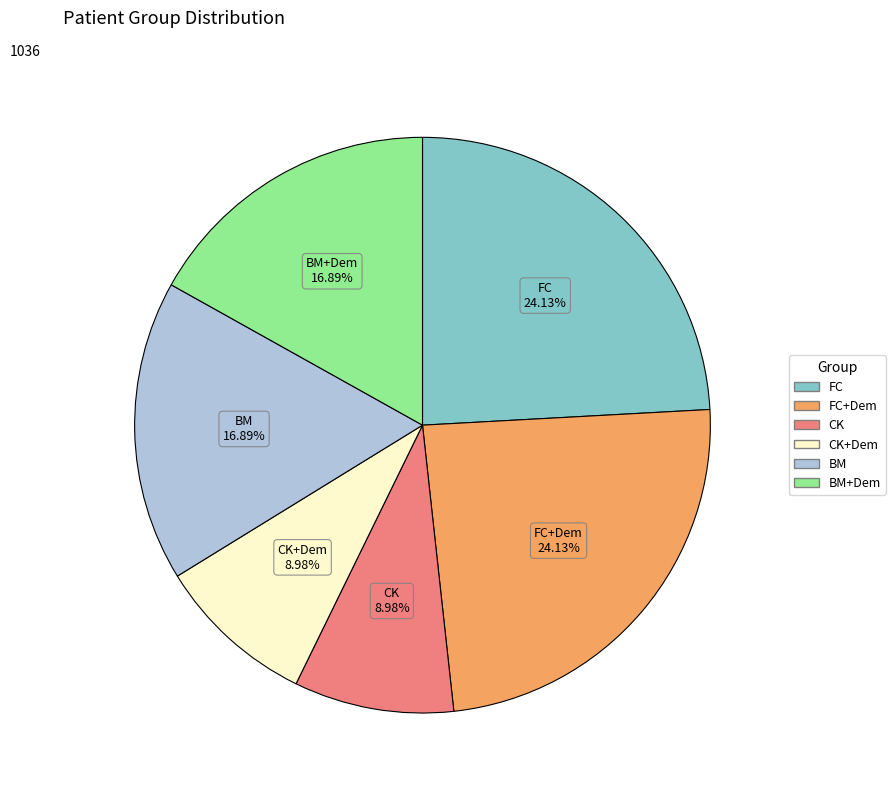

Is there a majority slice in this chart?

No